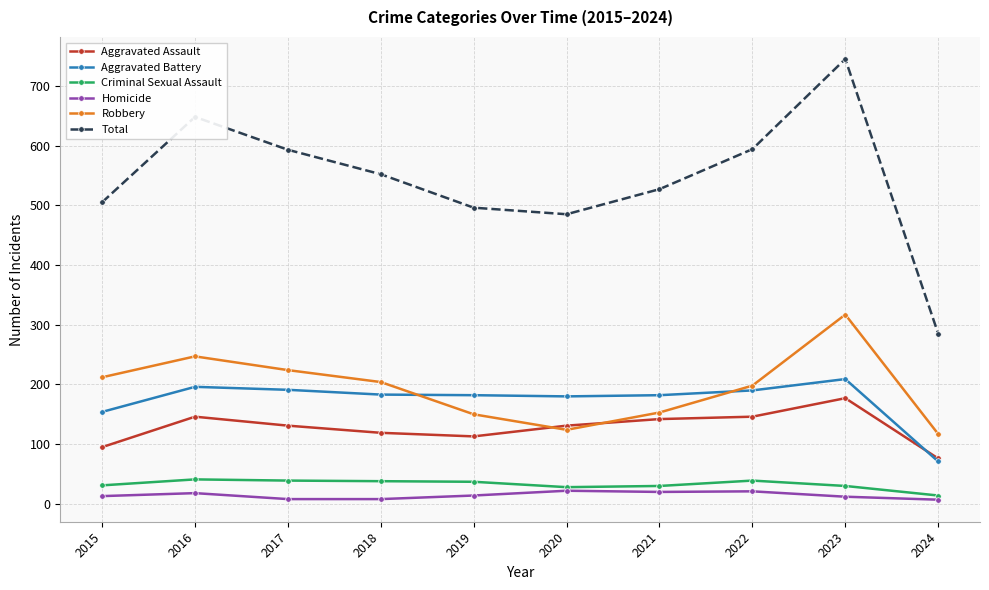

Does the chart have visible grid lines?

Yes